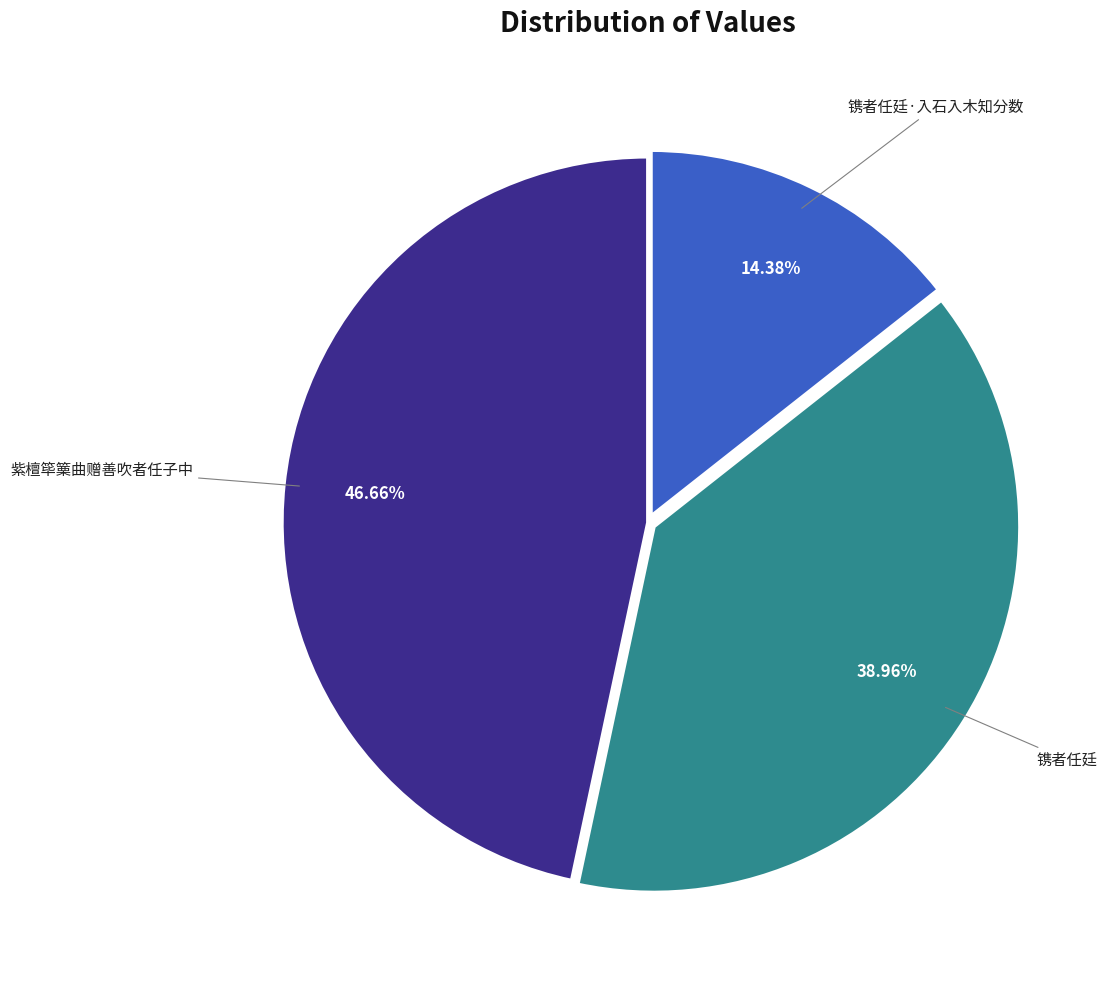

Combined, do 镌者任廷·入石入木知分数 and 镌者任廷 account for over 50%?

Yes